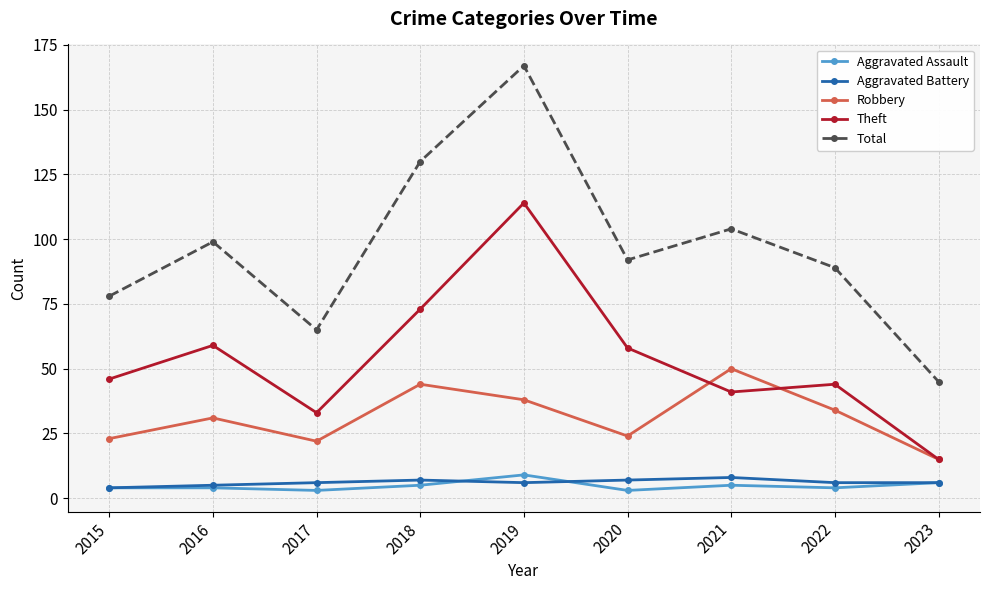

At how many categories does at least one series exceed 70?

7